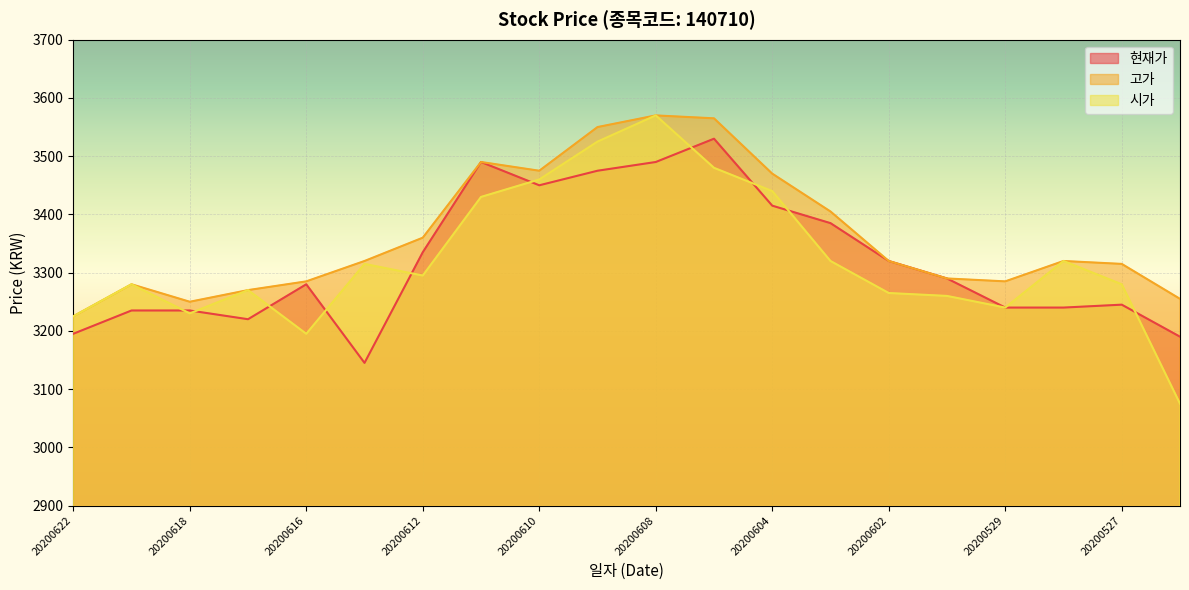

At which category is the sum across all series the highest?

20200608